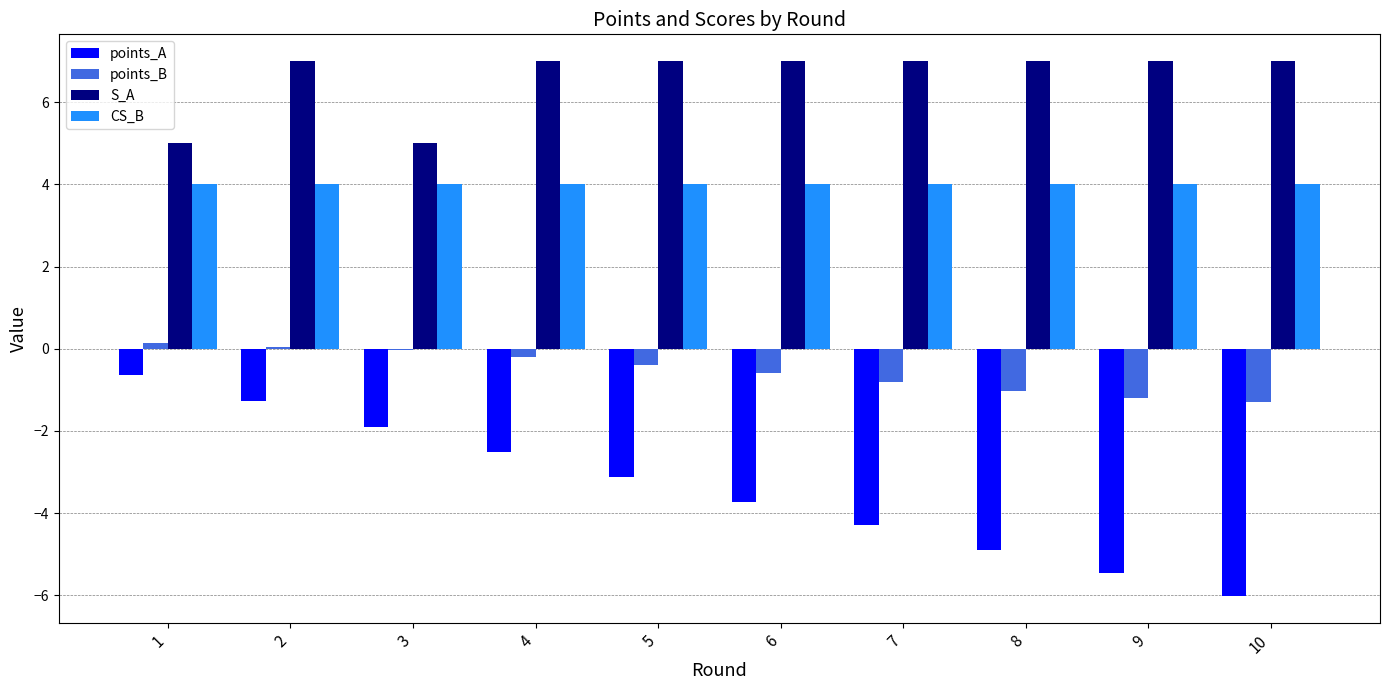

The value of CS_B at 6 is 4.0. True or false?

True